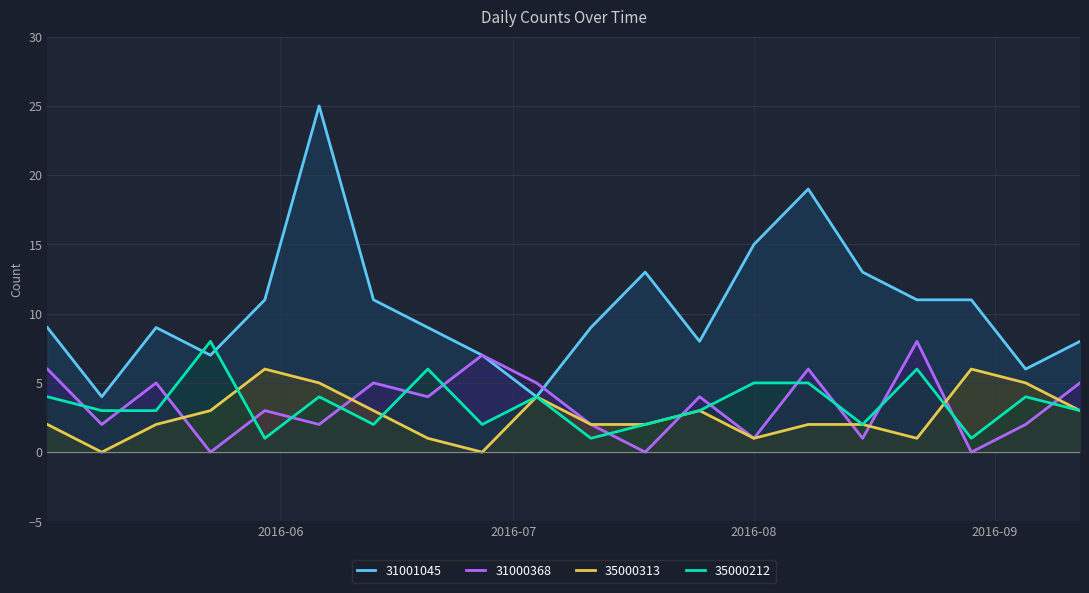

How many values in the 31001045 series exceed 9?

9